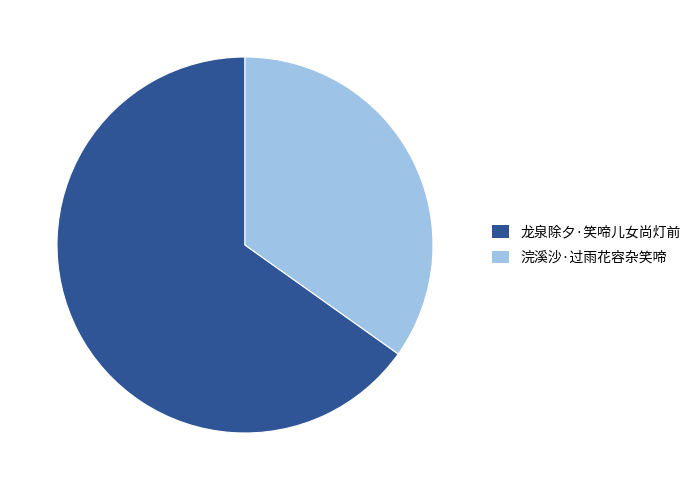

What is the largest slice in the pie chart?

龙泉除夕·笑啼儿女尚灯前